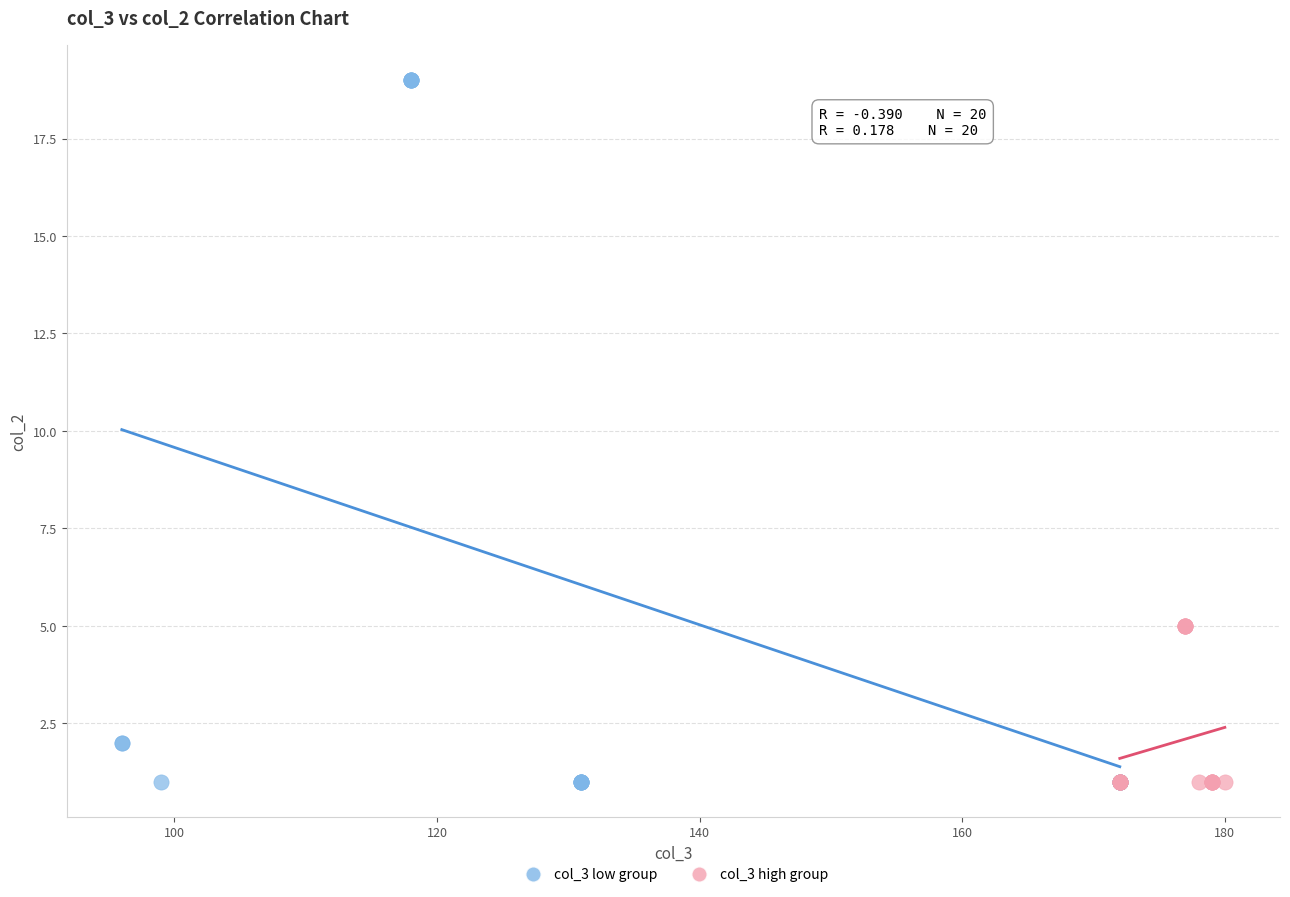

Which series has the widest spread of Y values?

col_3 low group